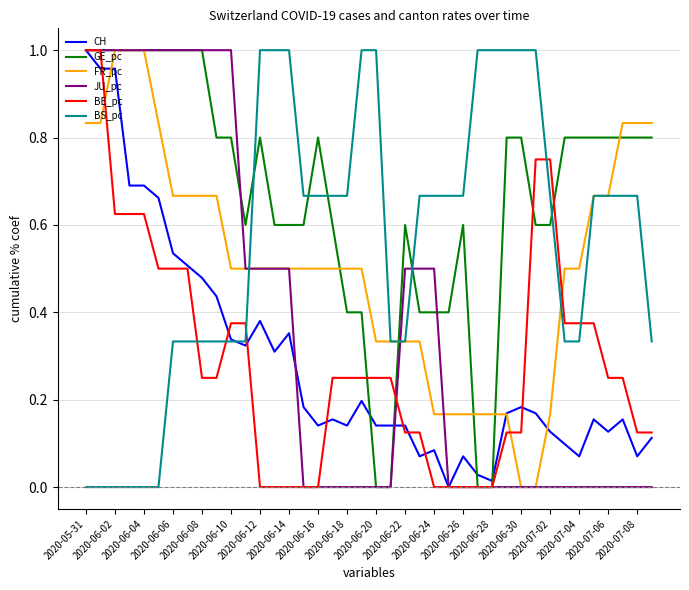

What are all the series names shown in the legend?

CH, GE_pc, FR_pc, JU_pc, BE_pc, BS_pc